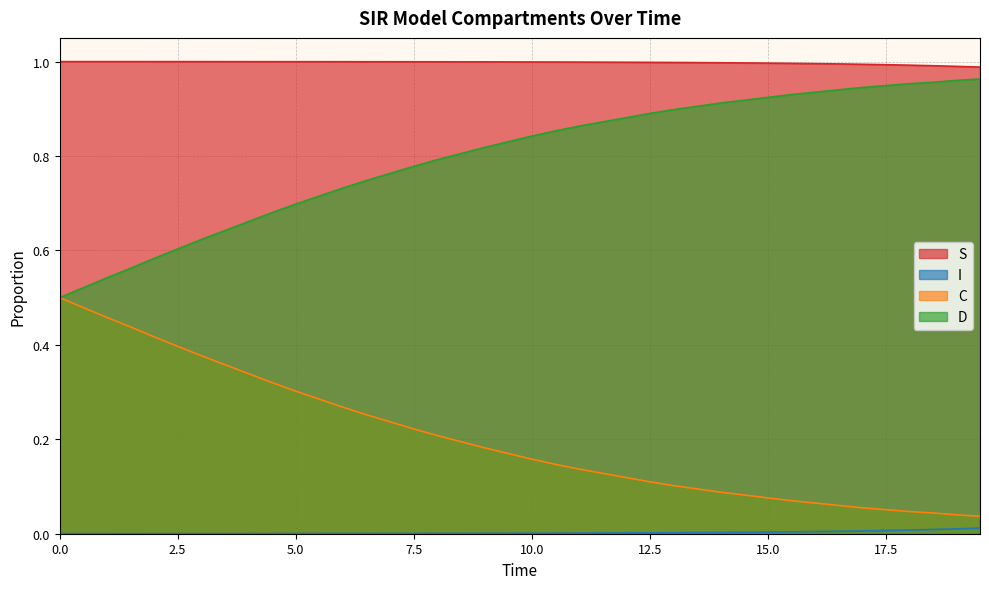

Count the number of categories in the chart.

40